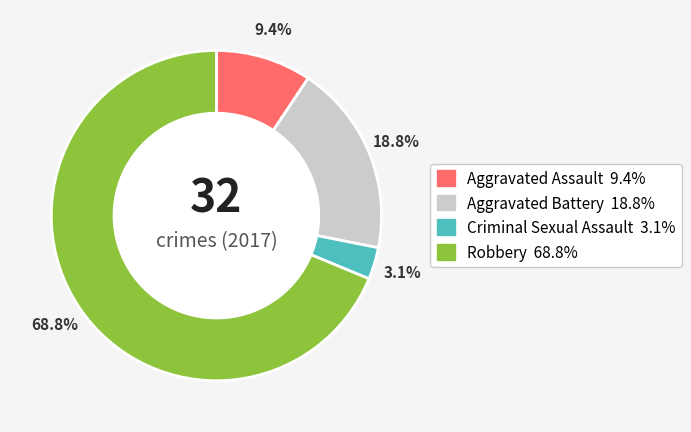

Which category has the smallest portion of the pie?

Criminal Sexual Assault